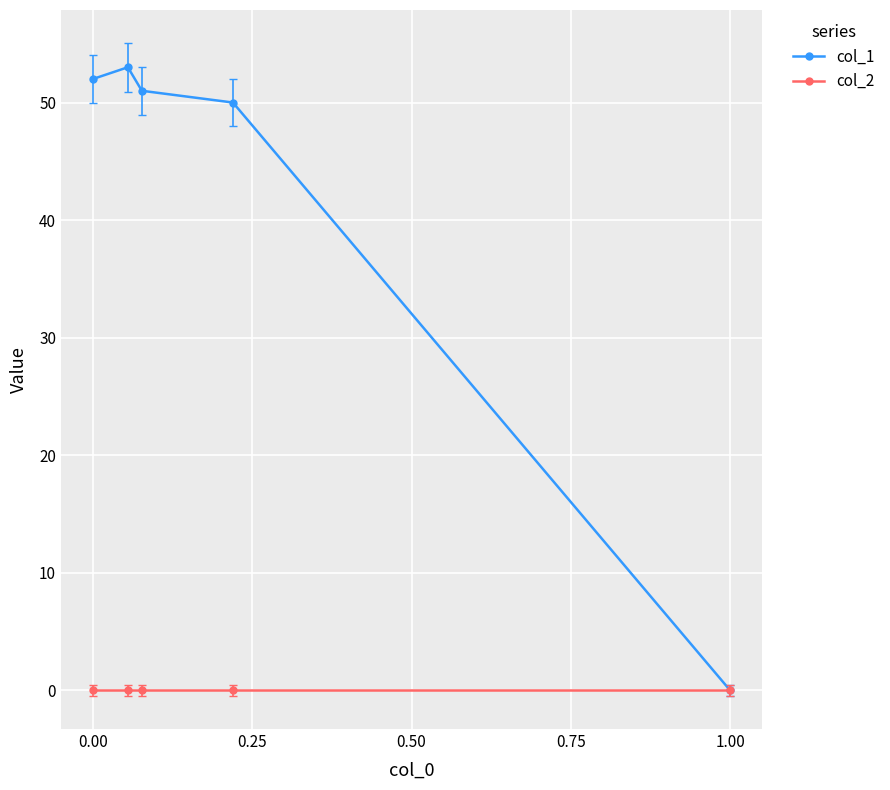

How many distinct data groups are displayed?

2